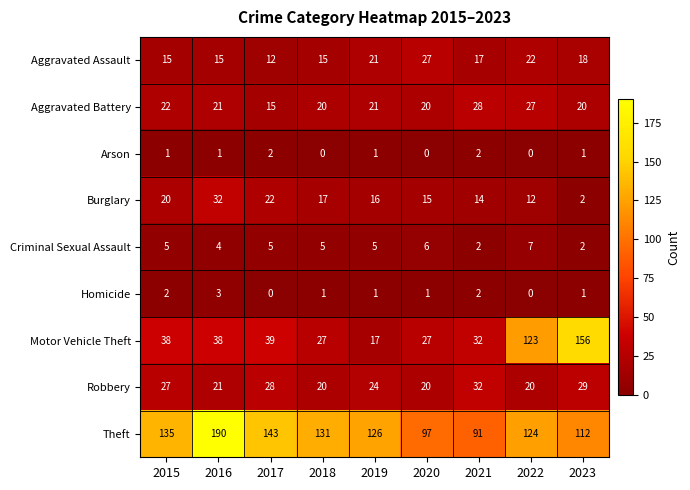

At which category is the sum across all series the highest?

2023